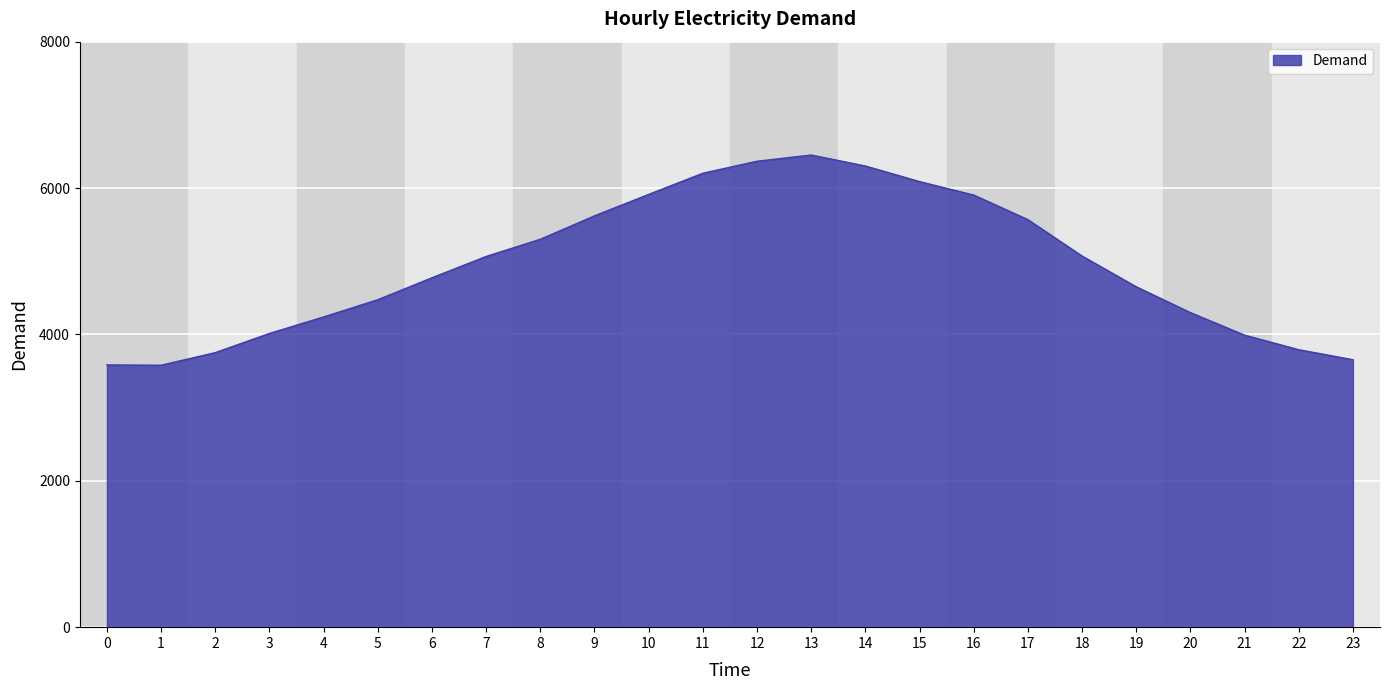

How many series are shown in this chart?

1